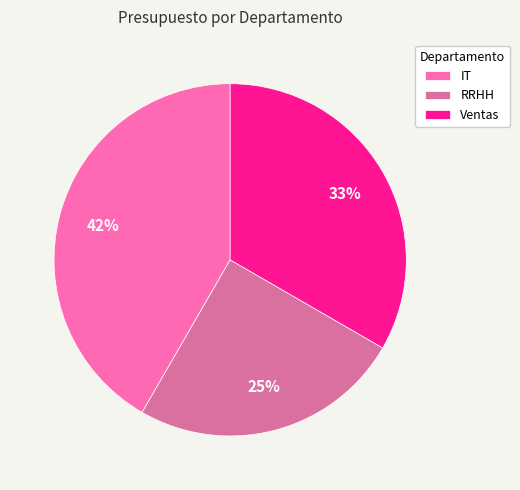

Does Ventas represent more than half of the total?

No